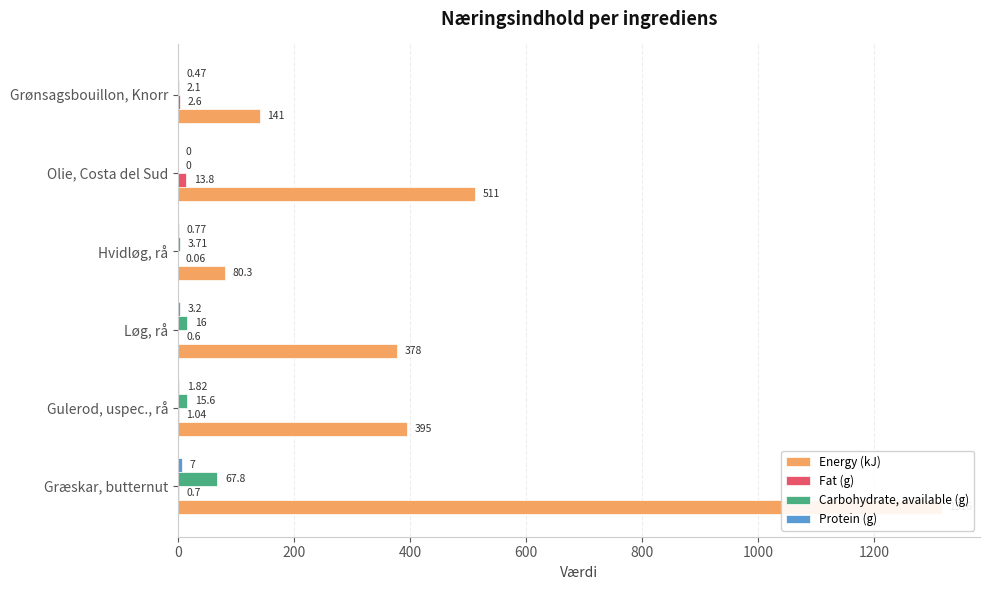

Is it true that Protein (g) equals 0.2 at Hvidløg, rå?

False